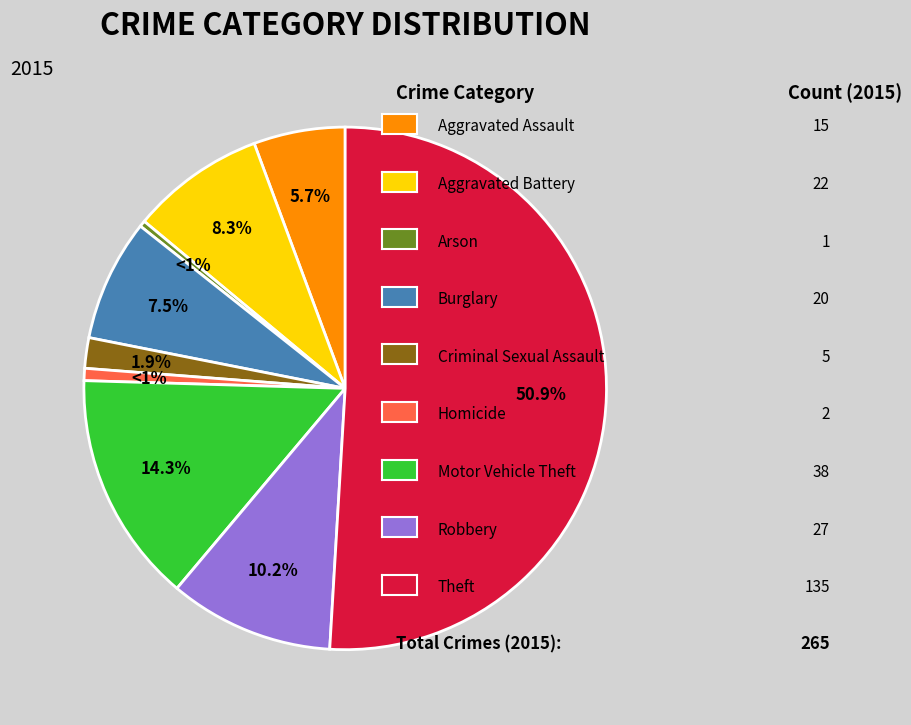

To the nearest percent, what is the combined percentage of Robbery and Criminal Sexual Assault?

12%